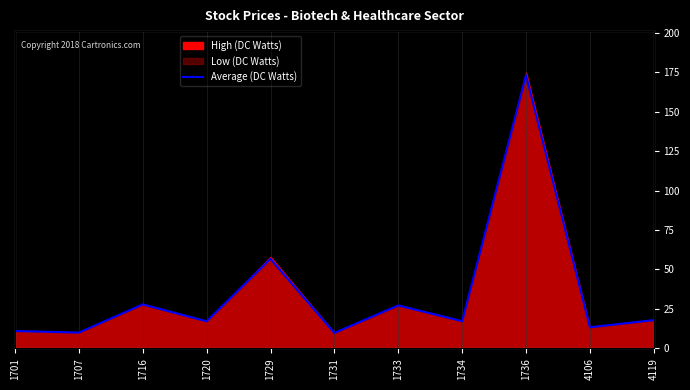

Rank the categories by value from highest to lowest.

1736, 1729, 1716, 1733, 4119, 1734, 1720, 4106, 1701, 1707, 1731